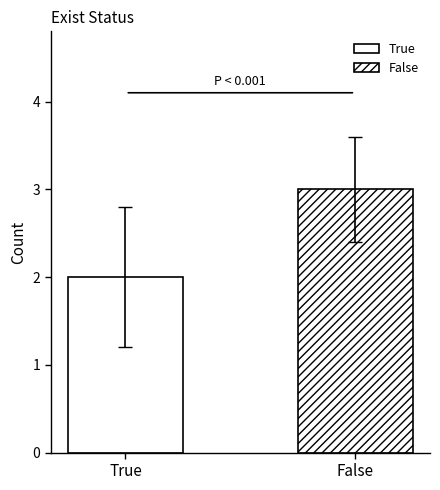

How many series are shown in this chart?

2